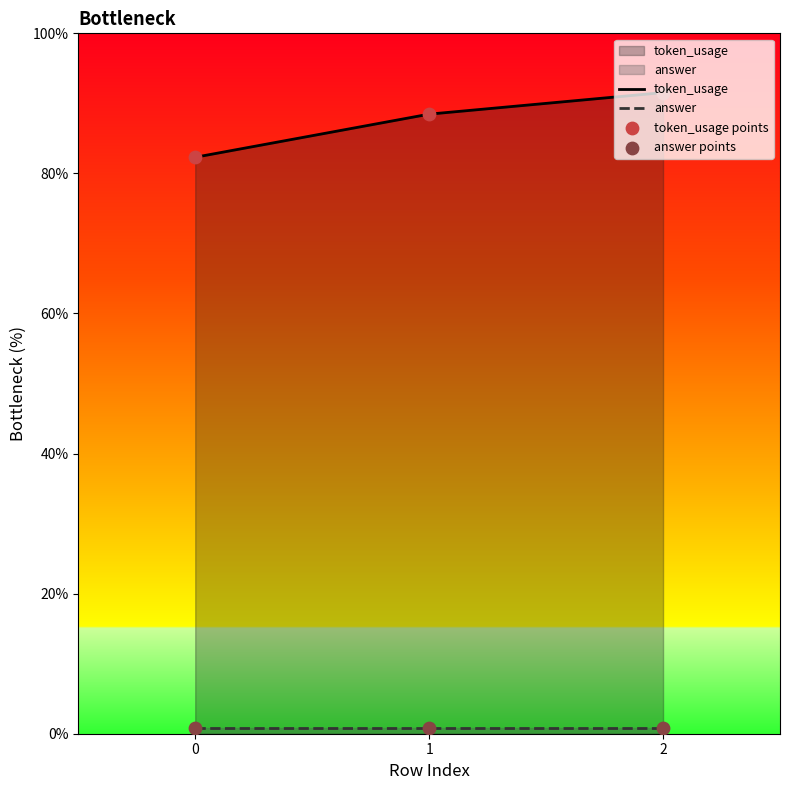

At how many categories does at least one series exceed 56?

3